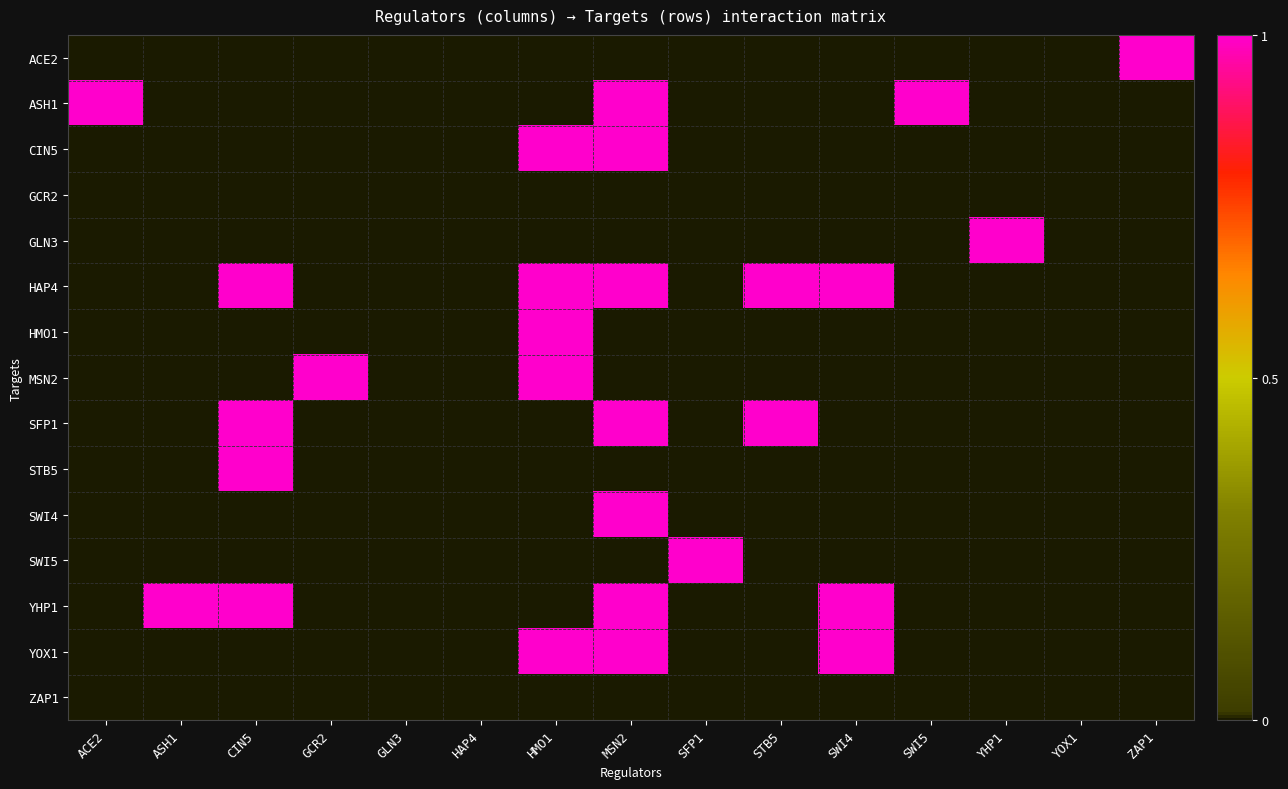

True or false: SFP1 has a value of 0 at SWI4.

True